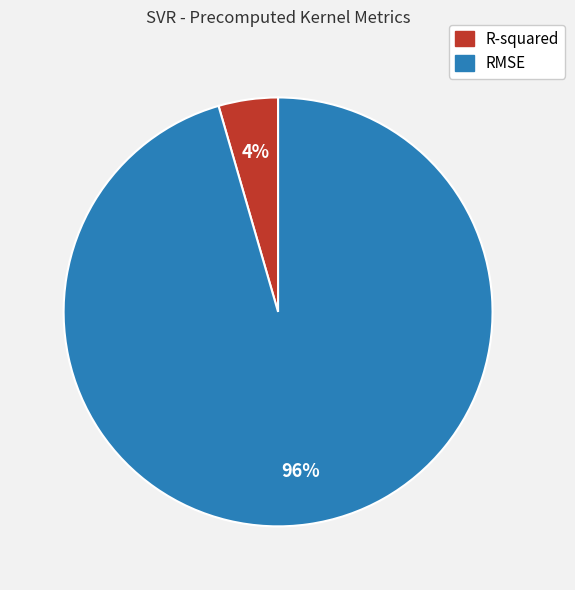

What percentage is the RMSE slice, to the nearest percent?

96%